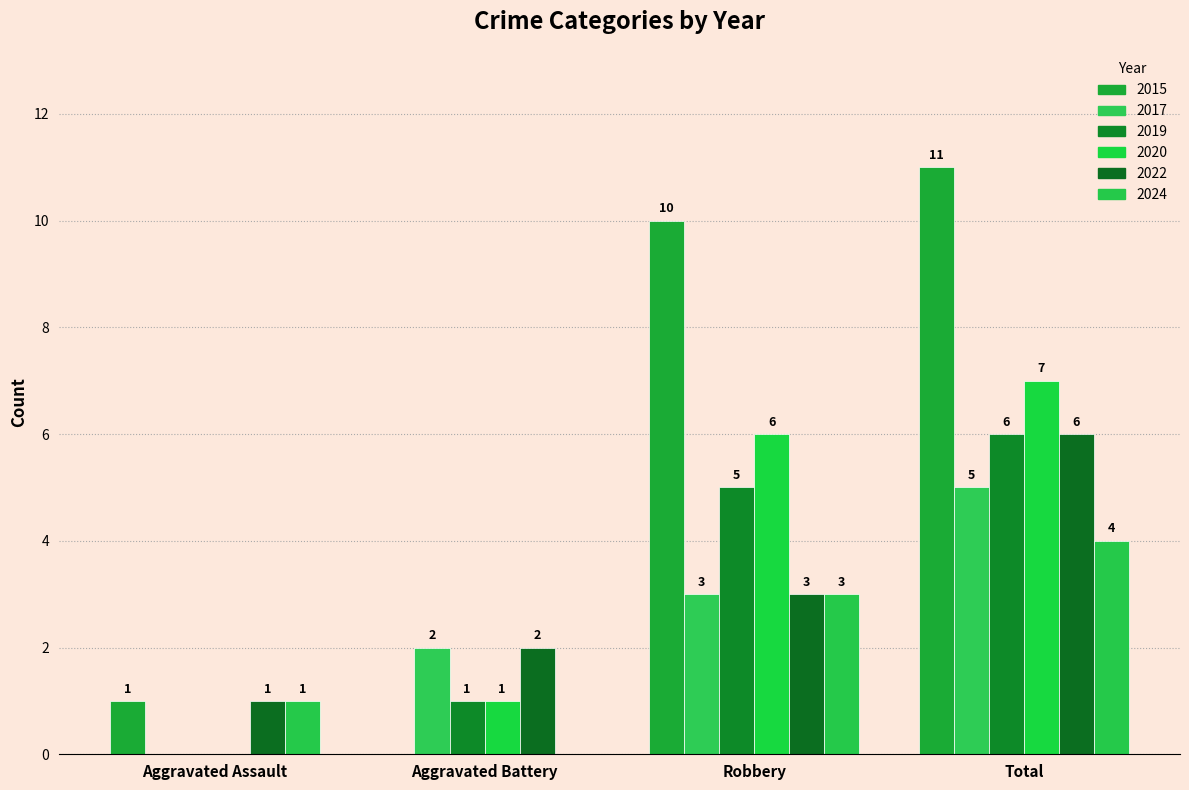

Are the bars grouped side by side (vs. stacked)?

Yes